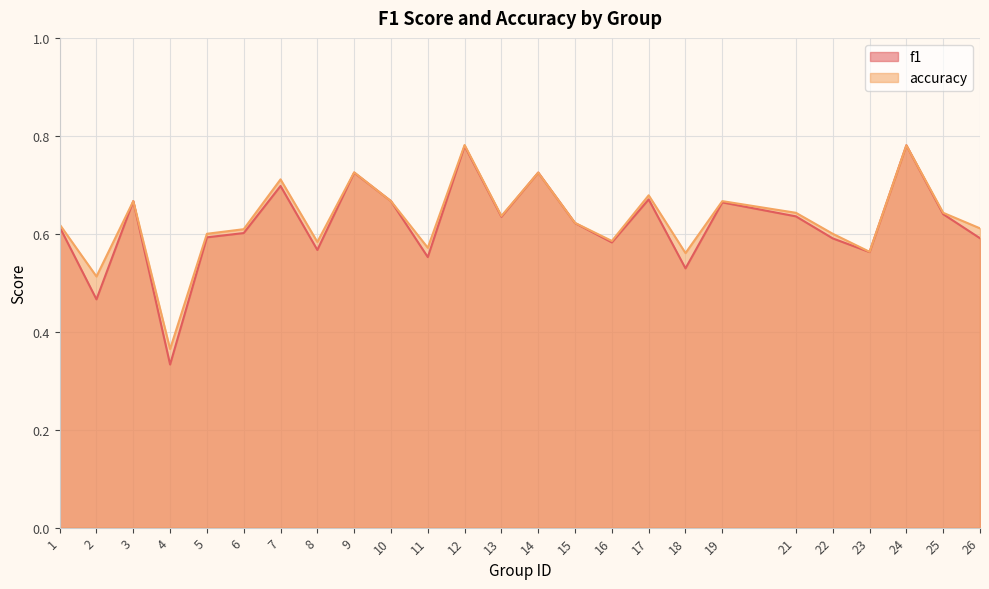

Count the accuracy values in the range 0 to 1.

25